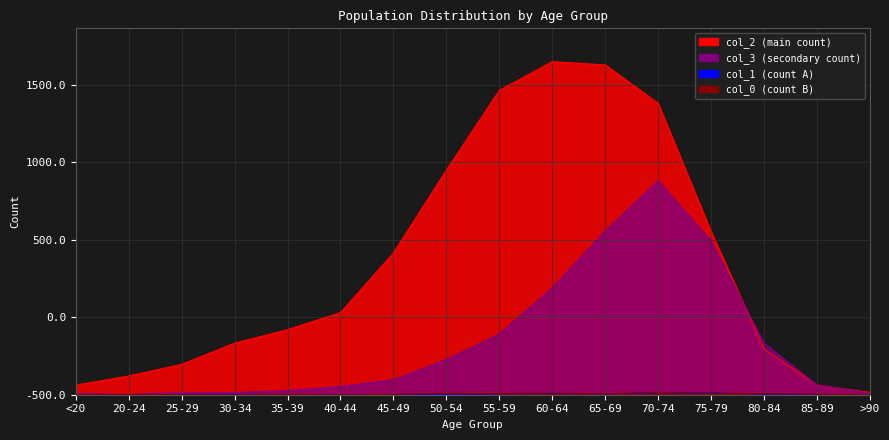

What are all the series names shown in the legend?

col_3, col_2, col_1, col_0